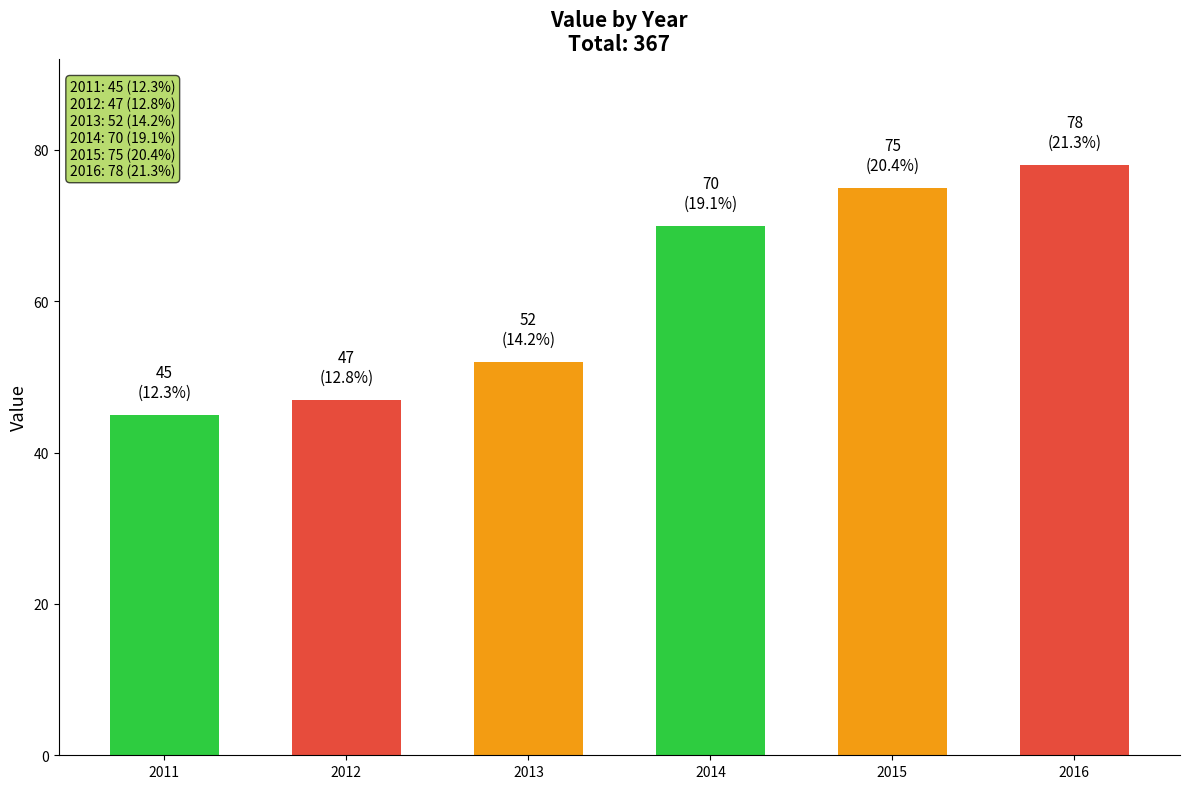

How many data points are less than 70?

3